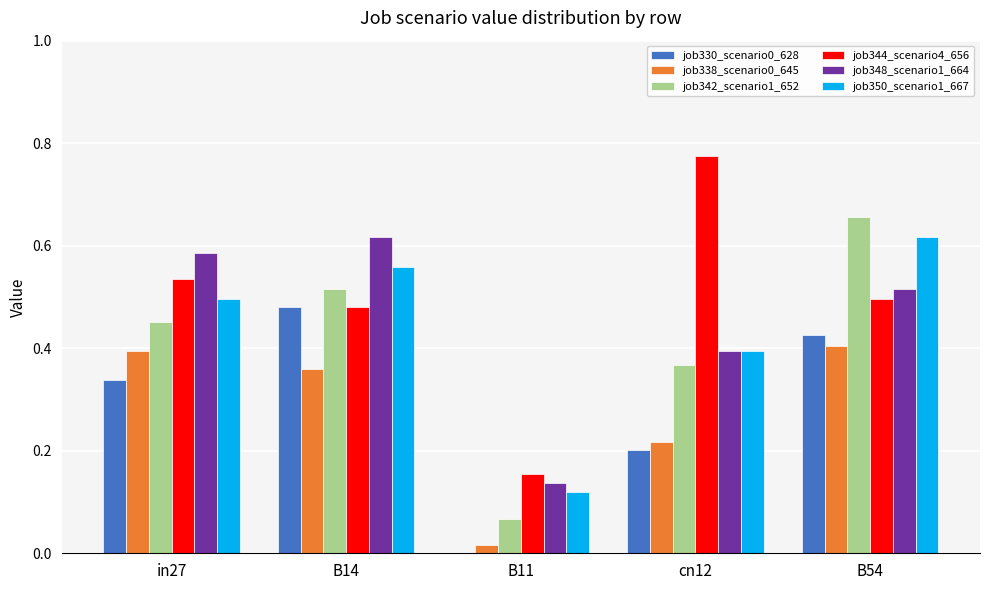

Does the chart contain stacked bars?

No